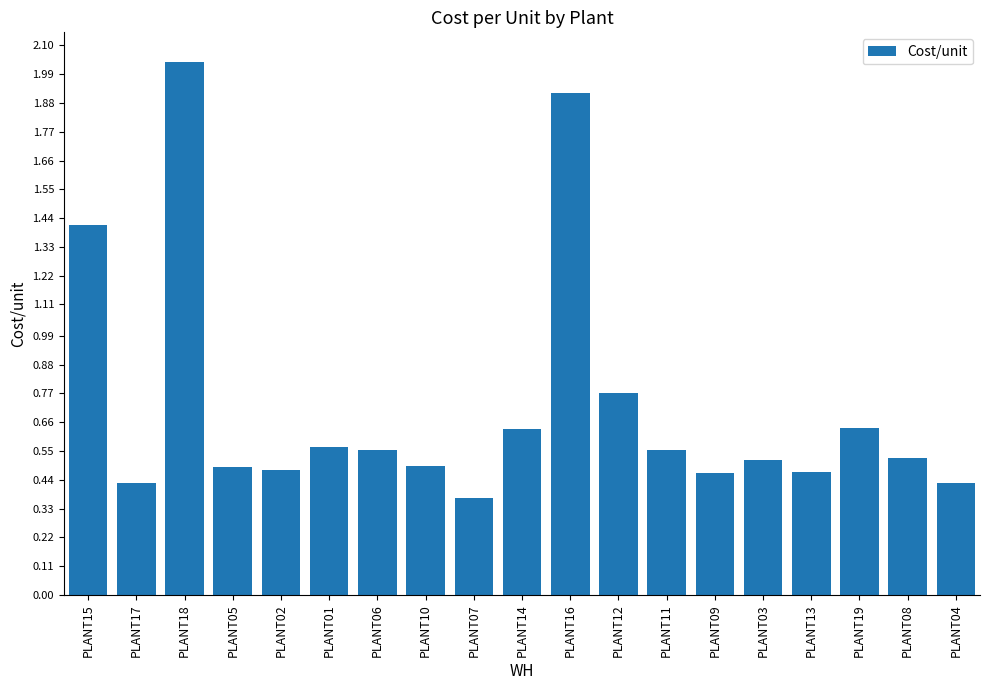

What is the label of the 6th bar from the right?

PLANT09